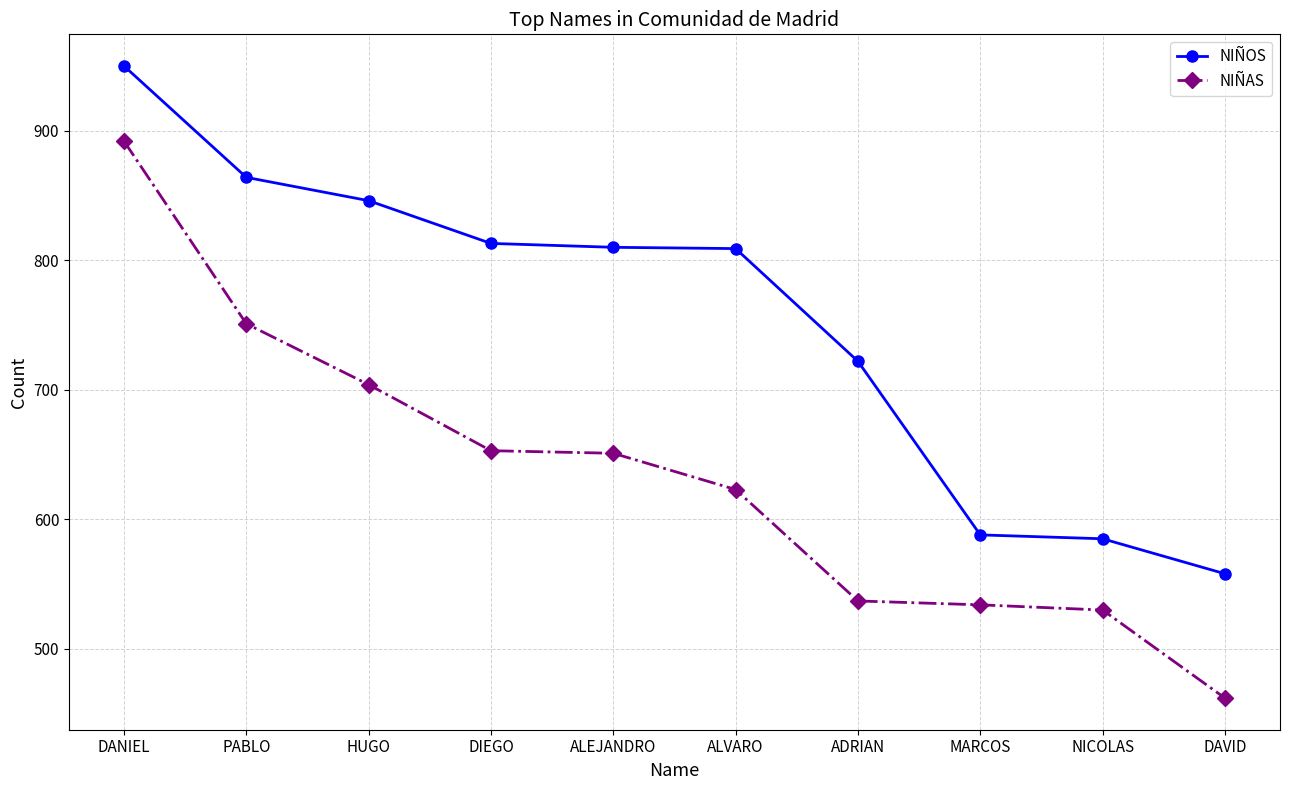

The value of NIÑAS at DAVID is 188. True or false?

False